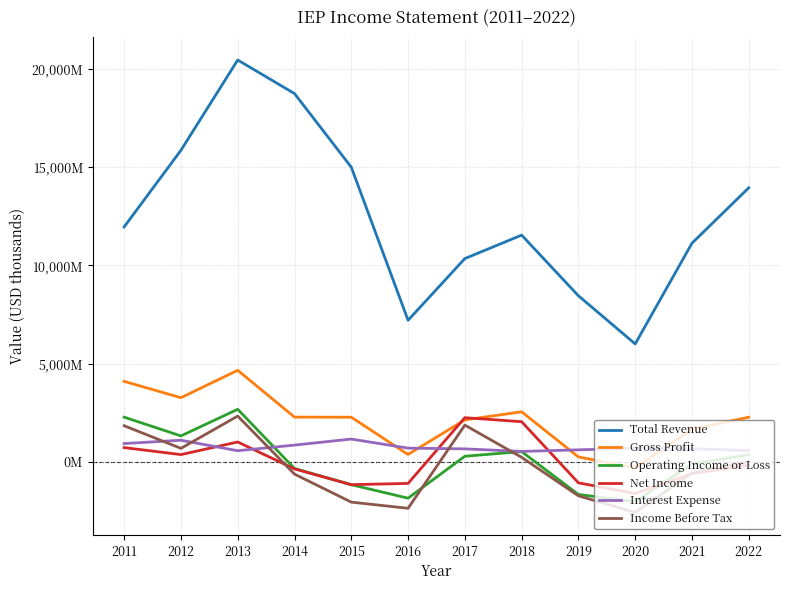

How many intersections are there between Net Income and Income Before Tax?

2